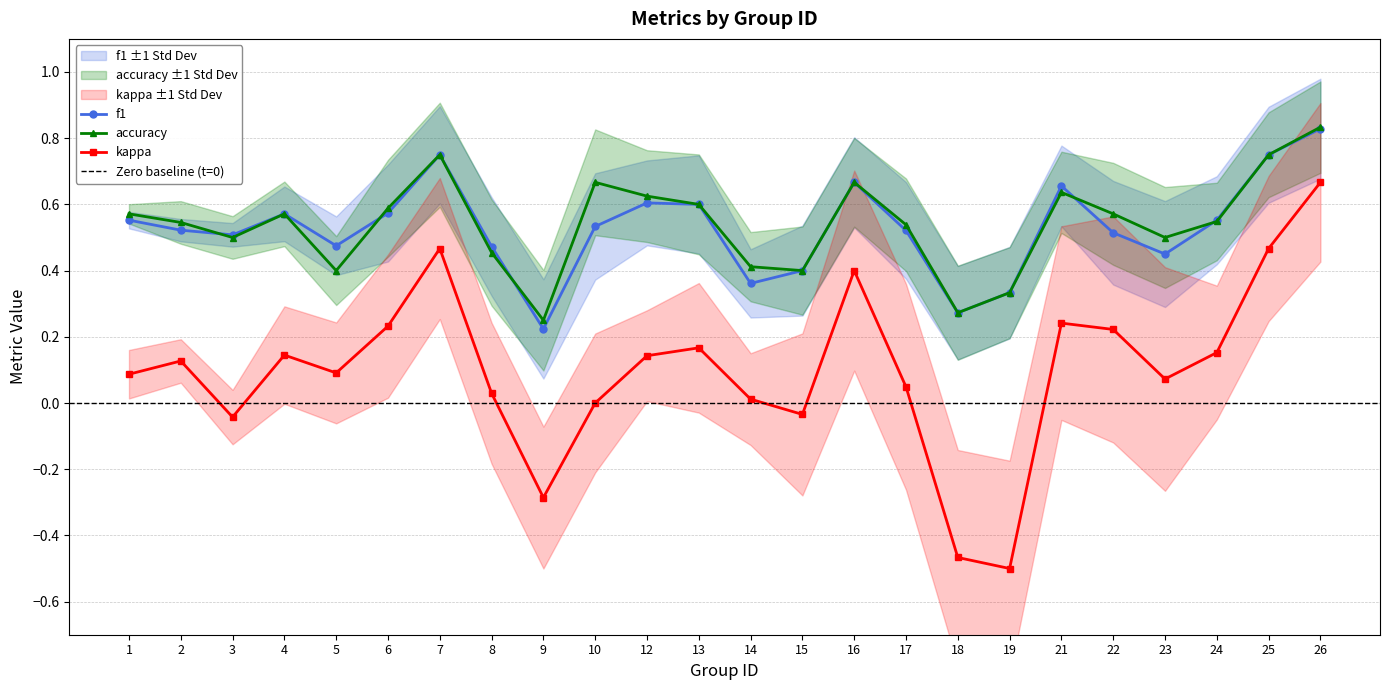

Rank the series at 26 from highest to lowest value.

accuracy, f1, kappa